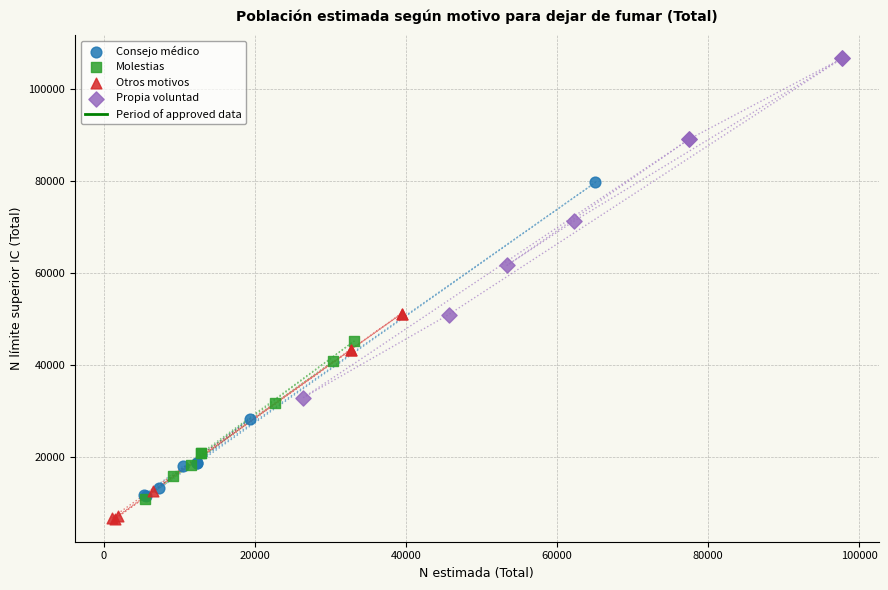

Which series has the widest spread of Y values?

Propia voluntad